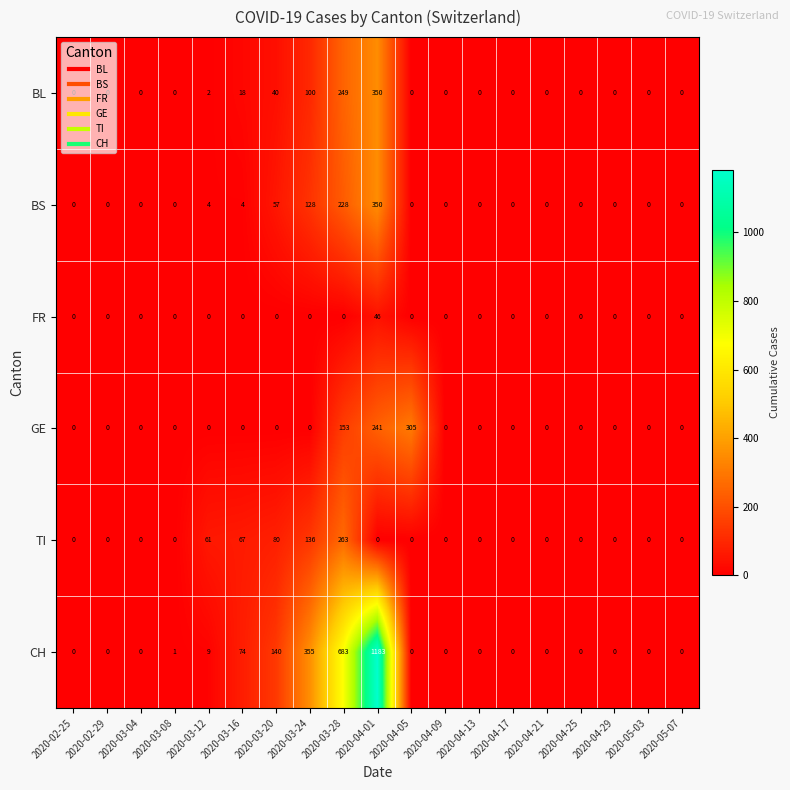

True or false: FR has a value of 0 at 2020-02-25.

True